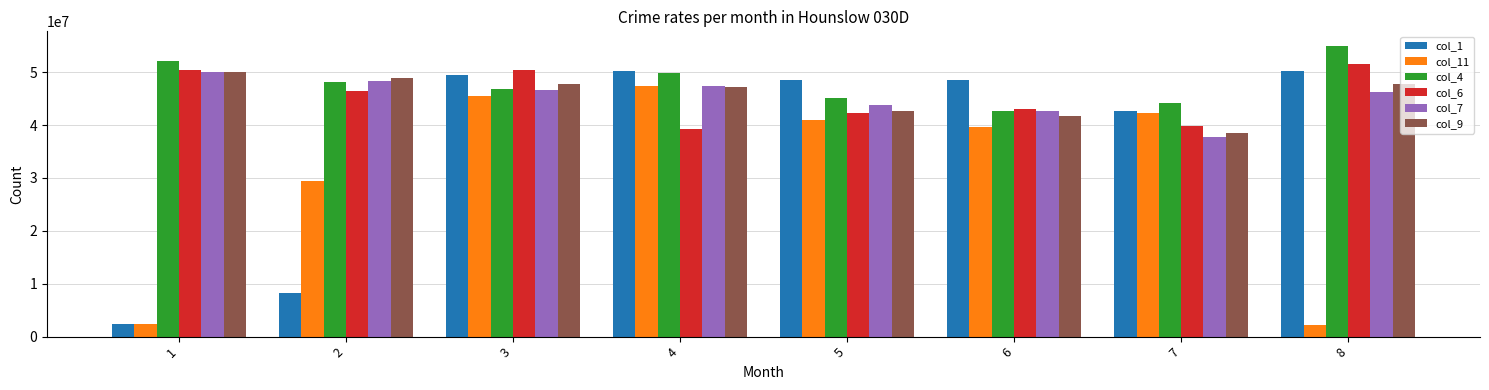

What is the sum of all col_6 values?

363096396